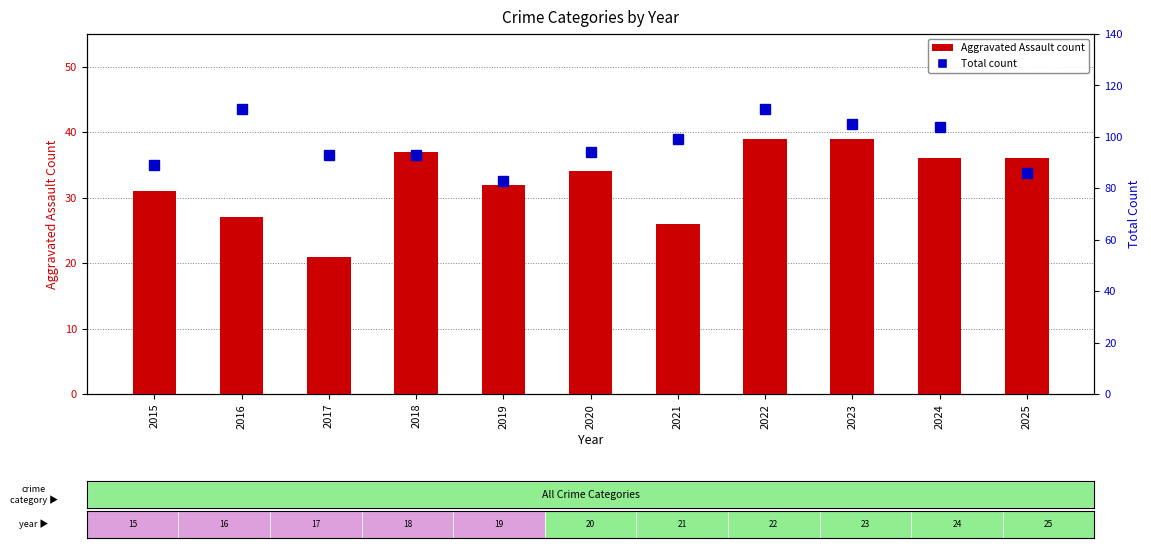

What is the minimum value for Aggravated Assault?

21